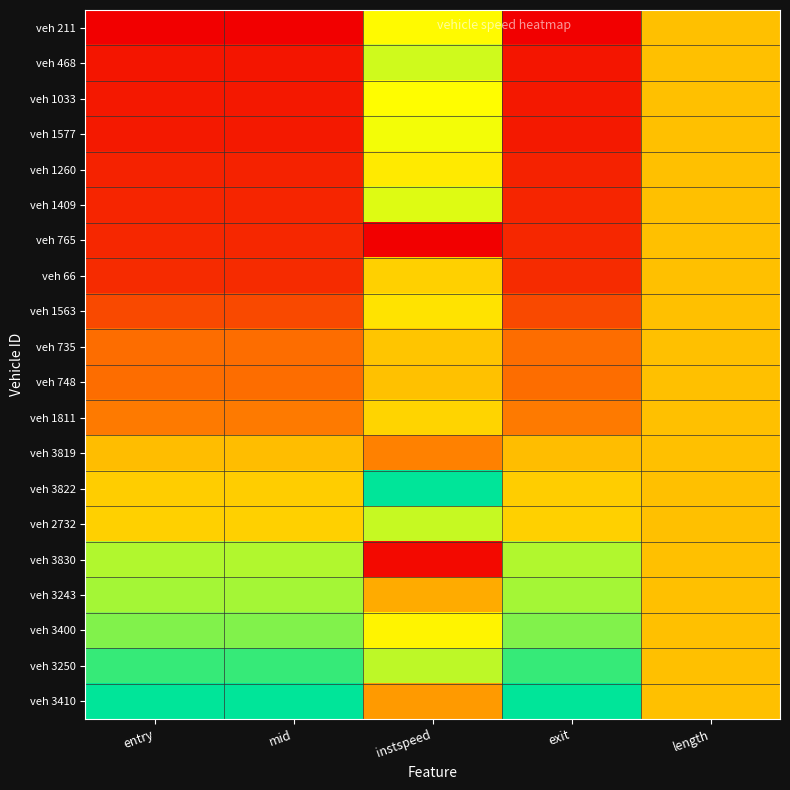

Reading left to right, transcribe all the data shown in this chart.

veh 211: entry=0.0	mid=0.0	instspeed=0.7	exit=0.0	length=0.5
veh 468: entry=0.1	mid=0.1	instspeed=0.7	exit=0.1	length=0.5
veh 1033: entry=0.1	mid=0.1	instspeed=0.7	exit=0.1	length=0.5
veh 1577: entry=0.1	mid=0.1	instspeed=0.7	exit=0.1	length=0.5
veh 1260: entry=0.1	mid=0.1	instspeed=0.6	exit=0.1	length=0.5
veh 1409: entry=0.1	mid=0.1	instspeed=0.7	exit=0.1	length=0.5
veh 765: entry=0.1	mid=0.1	instspeed=0.0	exit=0.1	length=0.5
veh 66: entry=0.1	mid=0.1	instspeed=0.5	exit=0.1	length=0.5
veh 1563: entry=0.2	mid=0.2	instspeed=0.6	exit=0.2	length=0.5
veh 735: entry=0.3	mid=0.3	instspeed=0.5	exit=0.3	length=0.5
veh 748: entry=0.3	mid=0.3	instspeed=0.5	exit=0.3	length=0.5
veh 1811: entry=0.3	mid=0.3	instspeed=0.6	exit=0.3	length=0.5
veh 3819: entry=0.5	mid=0.5	instspeed=0.3	exit=0.5	length=0.5
veh 3822: entry=0.5	mid=0.5	instspeed=1.0	exit=0.5	length=0.5
veh 2732: entry=0.5	mid=0.5	instspeed=0.7	exit=0.5	length=0.5
veh 3830: entry=0.8	mid=0.8	instspeed=0.0	exit=0.8	length=0.5
veh 3243: entry=0.8	mid=0.8	instspeed=0.4	exit=0.8	length=0.5
veh 3400: entry=0.8	mid=0.8	instspeed=0.6	exit=0.8	length=0.5
veh 3250: entry=0.9	mid=0.9	instspeed=0.8	exit=0.9	length=0.5
veh 3410: entry=1.0	mid=1.0	instspeed=0.4	exit=1.0	length=0.5